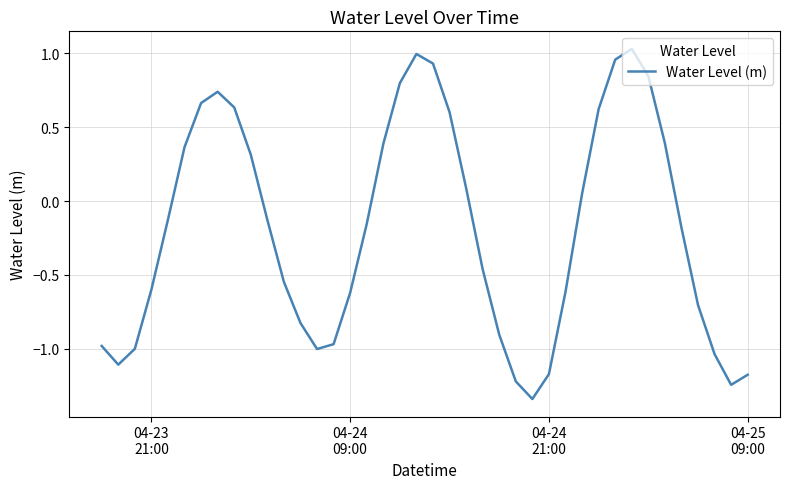

What is the difference between the maximum and minimum values?

2.4